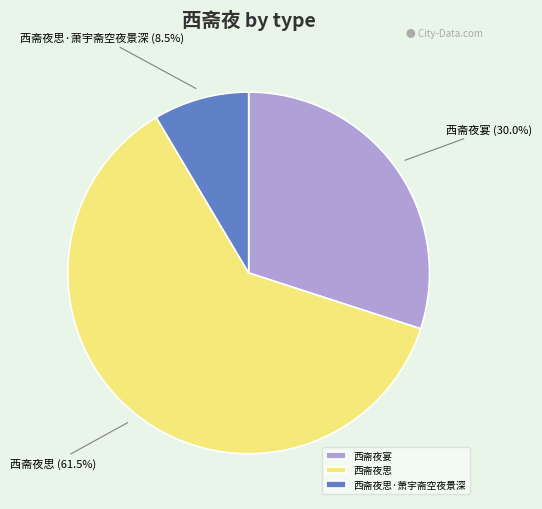

To the nearest percent, what is the average slice percentage?

33%